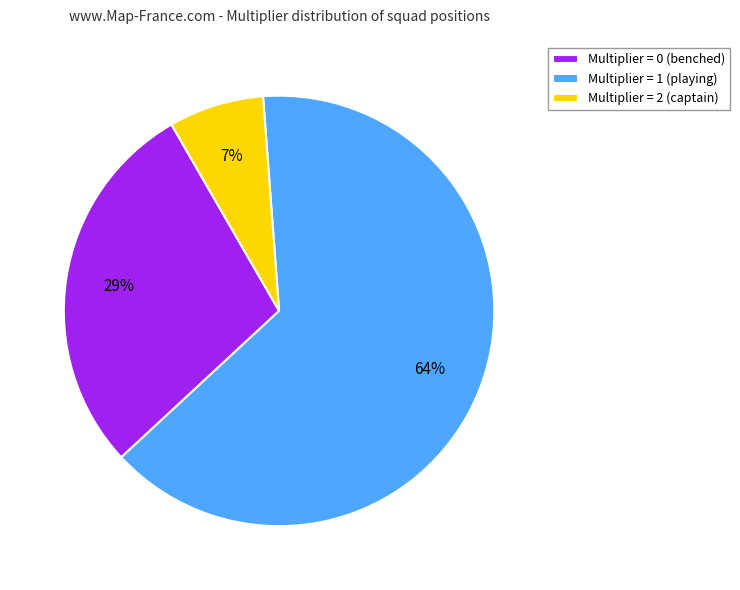

Which category has the biggest portion of the pie?

Multiplier = 1 (playing)